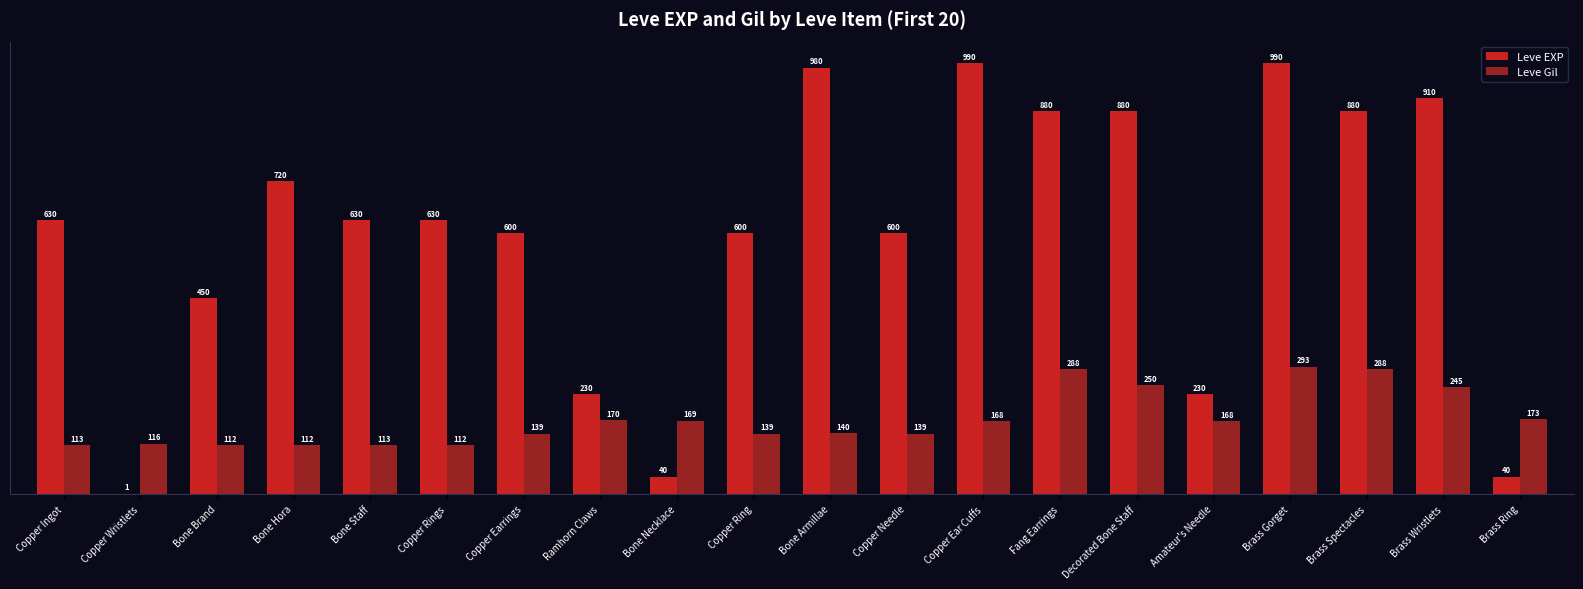

Which category has the highest value in the Leve Gil series?

Brass Gorget